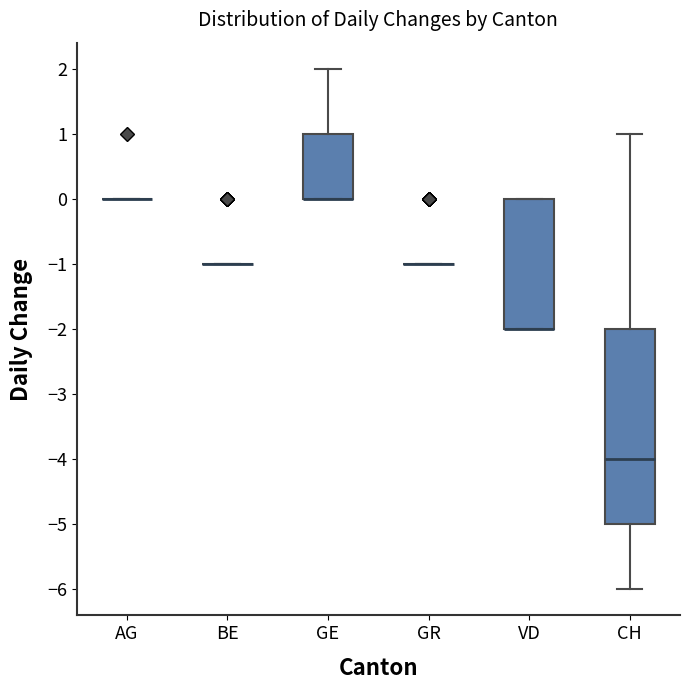

Where is the lower edge of the box for GE on the y-axis? The values are not printed on the chart, so give them approximately, as read against the axis.

0